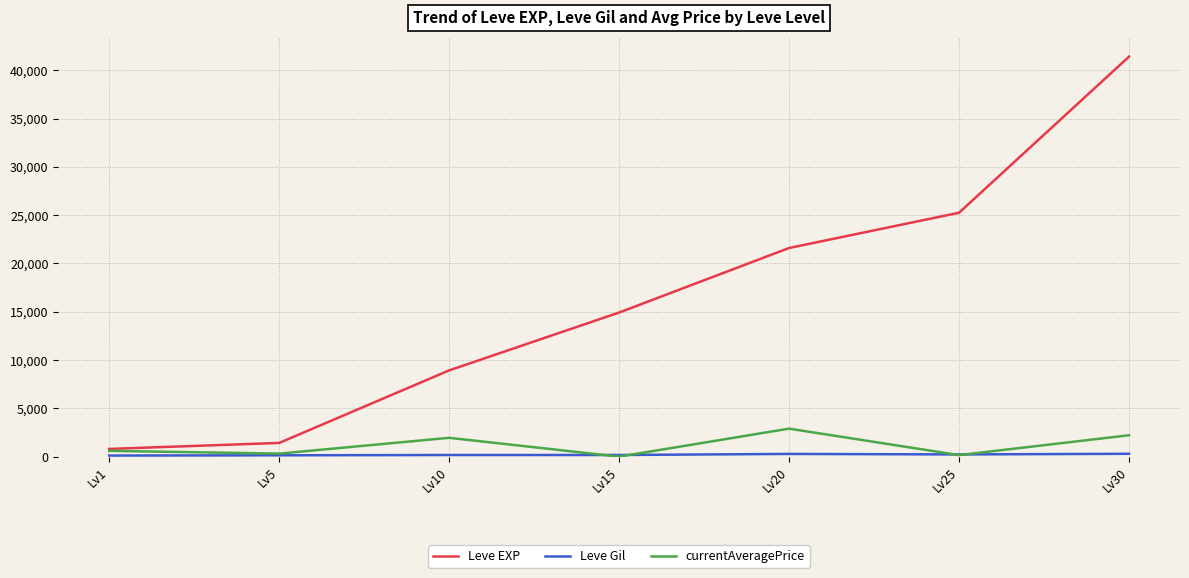

What is the difference between the highest and lowest values at Lv1?

687.0